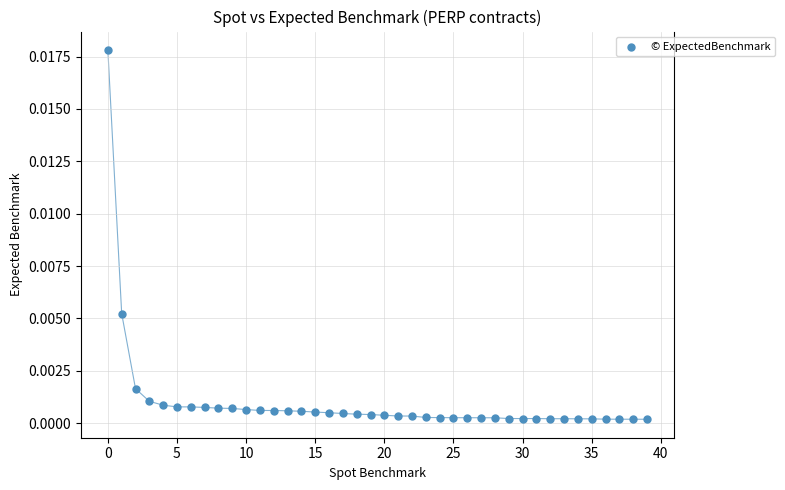

How many data points are displayed?

40